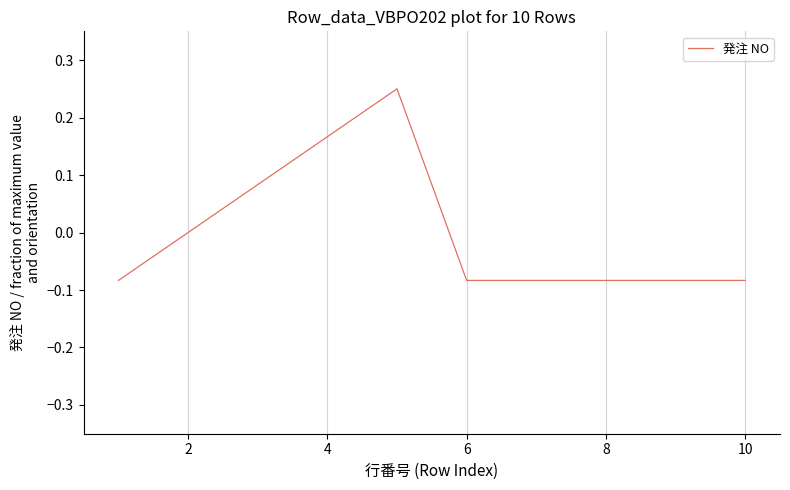

What is the smallest value displayed?

-0.1